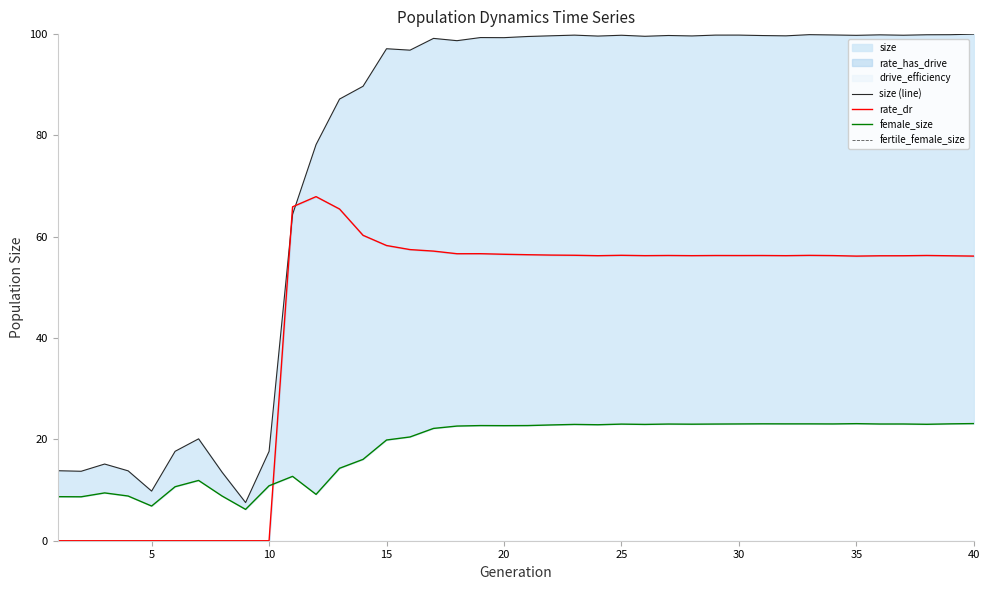

How many lines are shown in the chart?

4